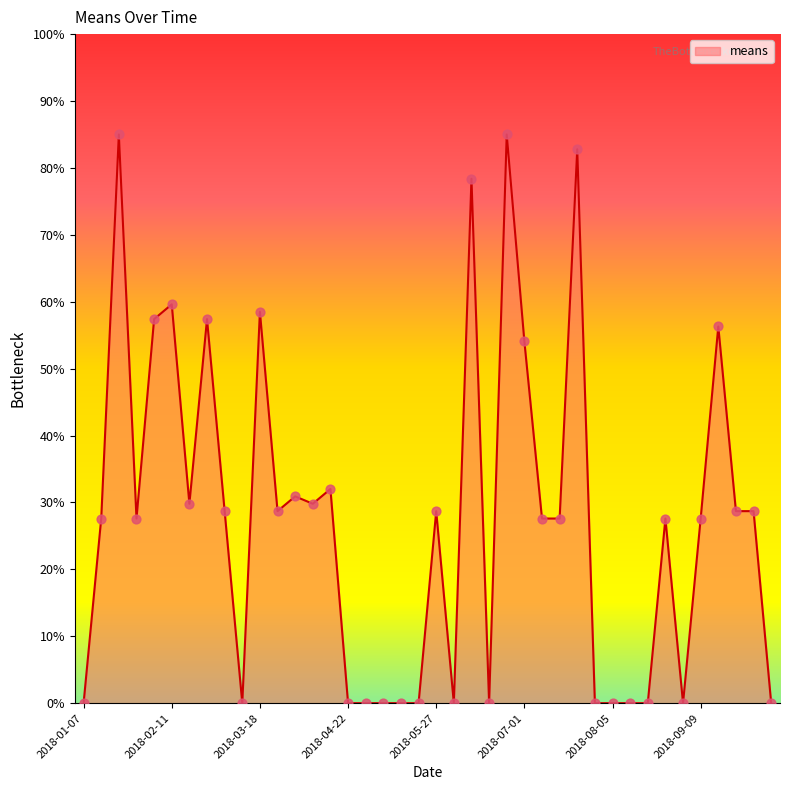

What is the greatest value displayed?

85.0